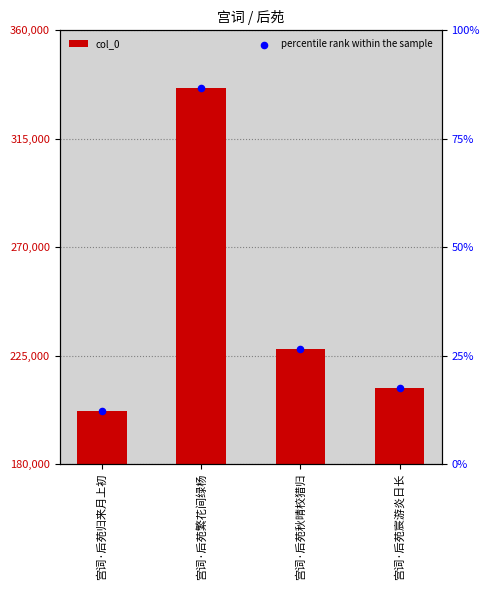

At which category is the sum across all series the highest?

宫词·后苑繁花间绿杨